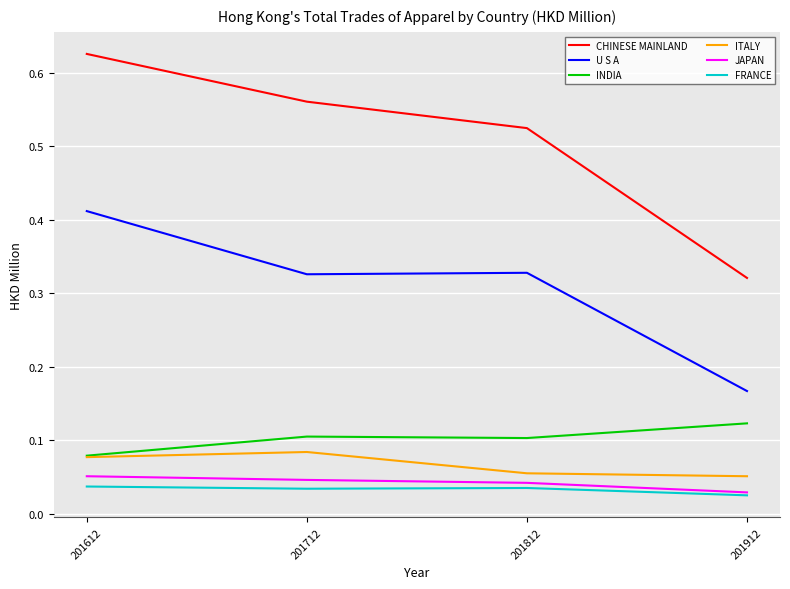

The value of ITALY at 201812 is 0.0. True or false?

False